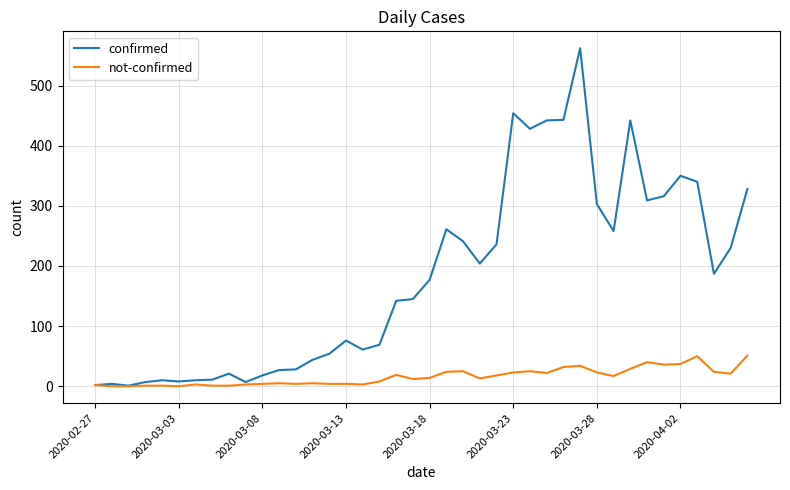

Which series has the largest total across all categories?

confirmed